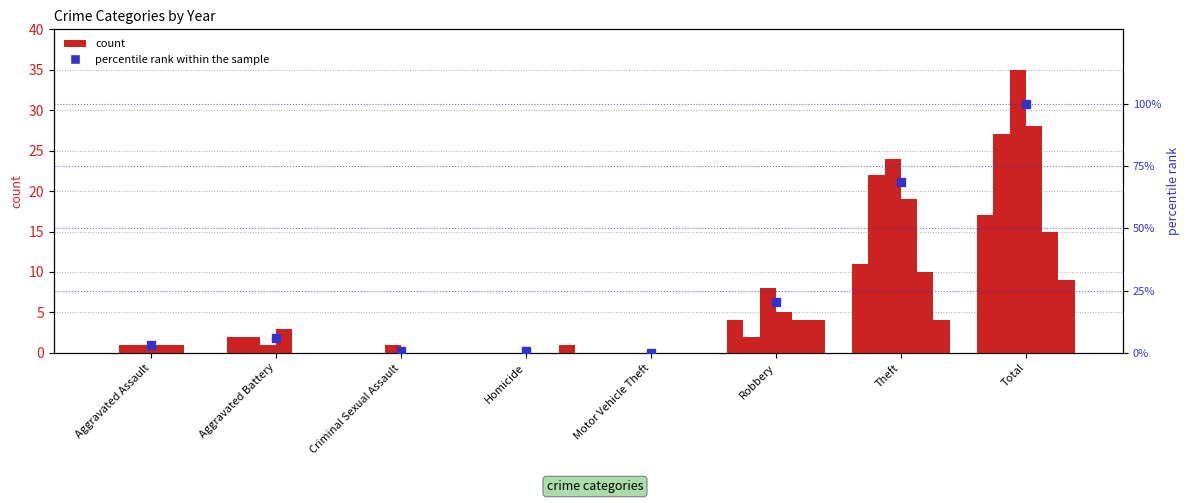

What is the change in value from Homicide to Motor Vehicle Theft?

-0.8